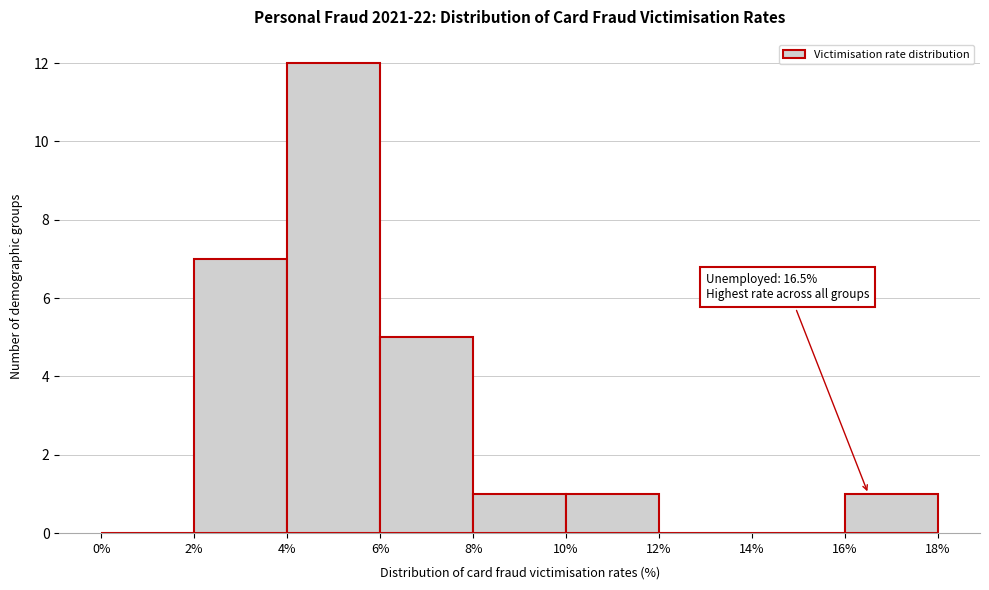

Which range on the x-axis has the tallest bar?

4% to 6%